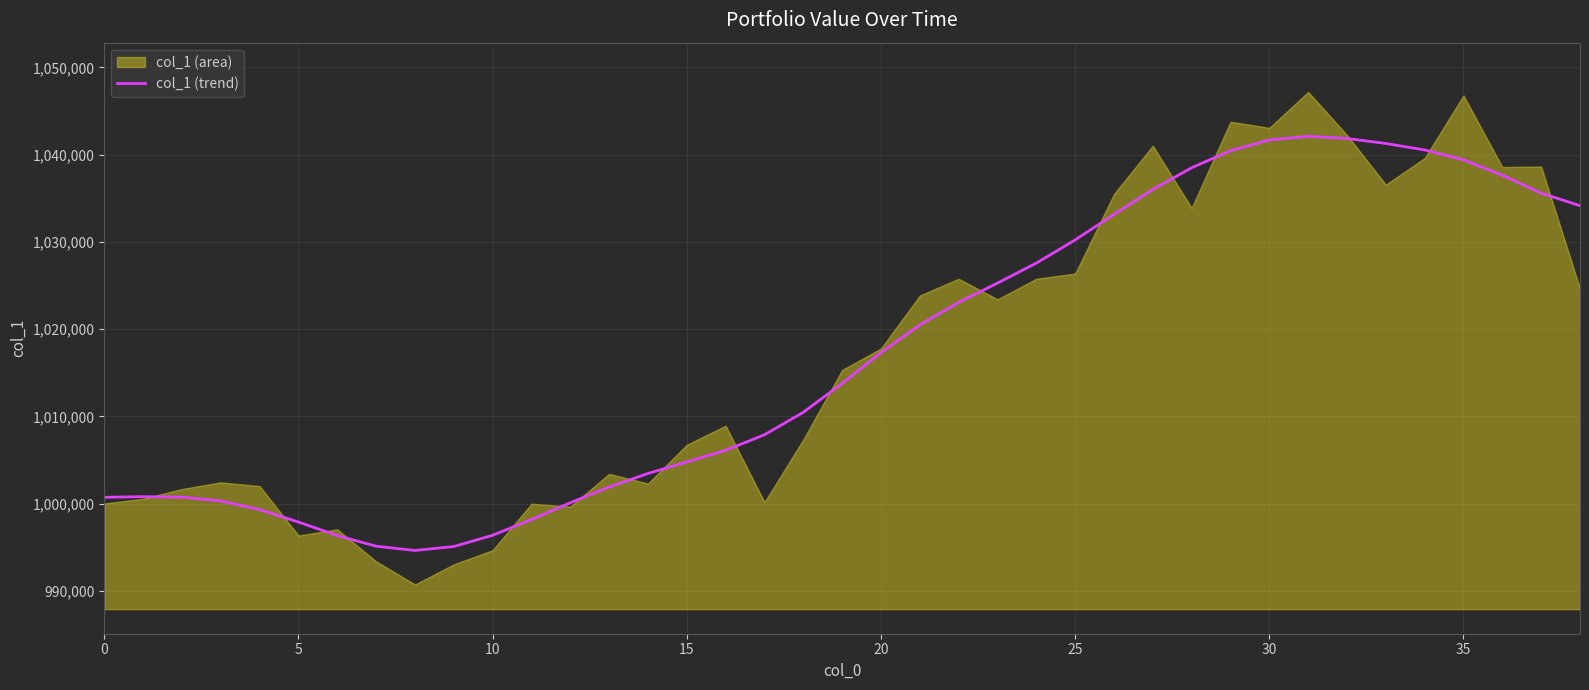

Where is the data nearest to the value 1018360?

20